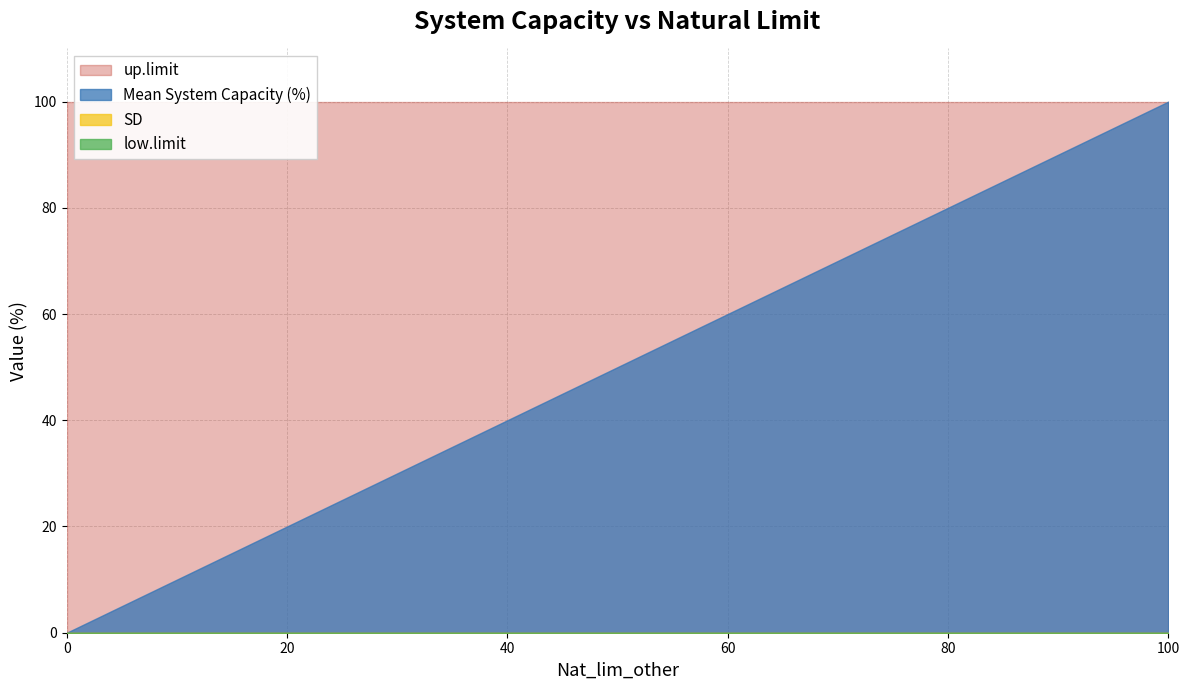

Between 40 and 60, which series saw the biggest shift?

Mean System Capacity (%)